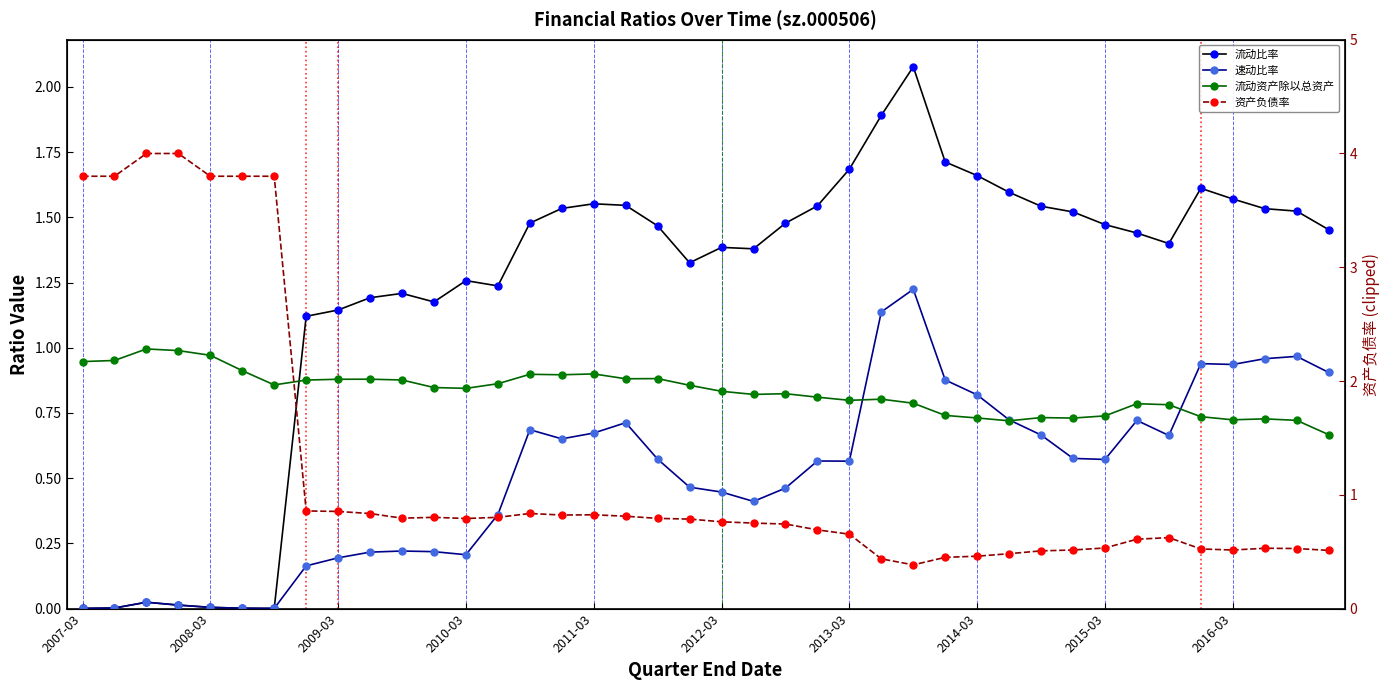

How many lines are shown in the chart?

4